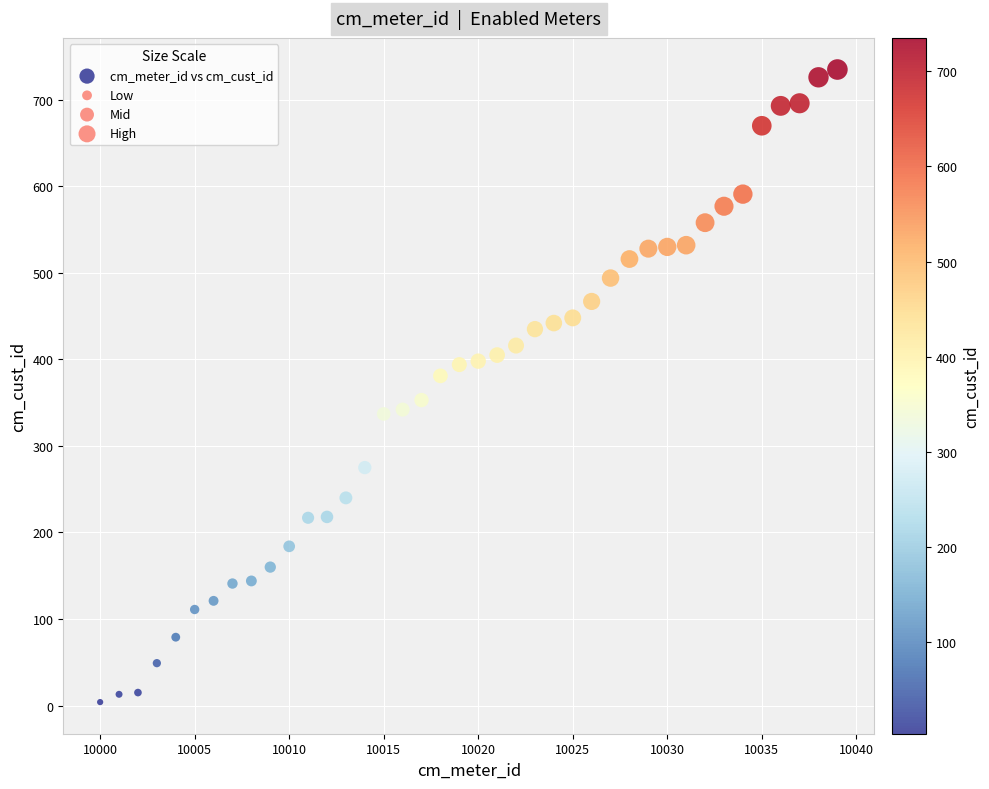

What is the range of X values (max minus min)?

39